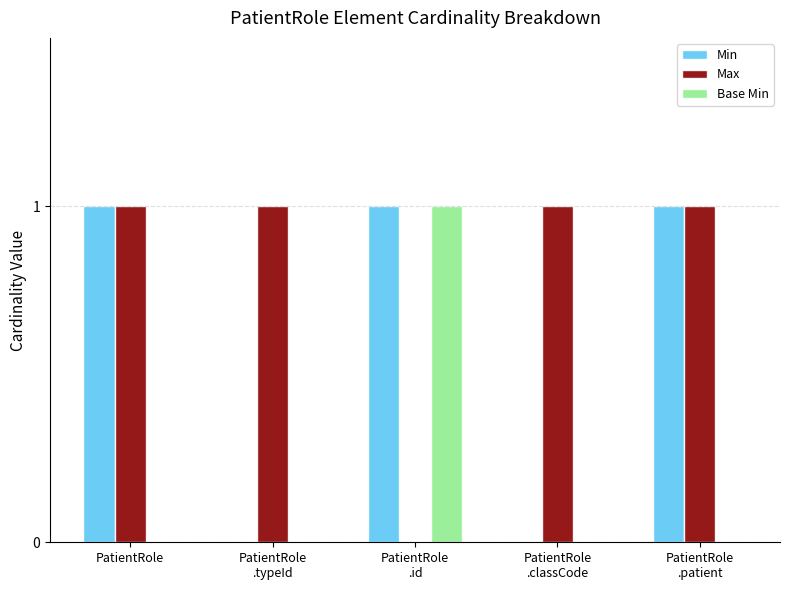

At which label is Max closest to 0?

PatientRole
.id